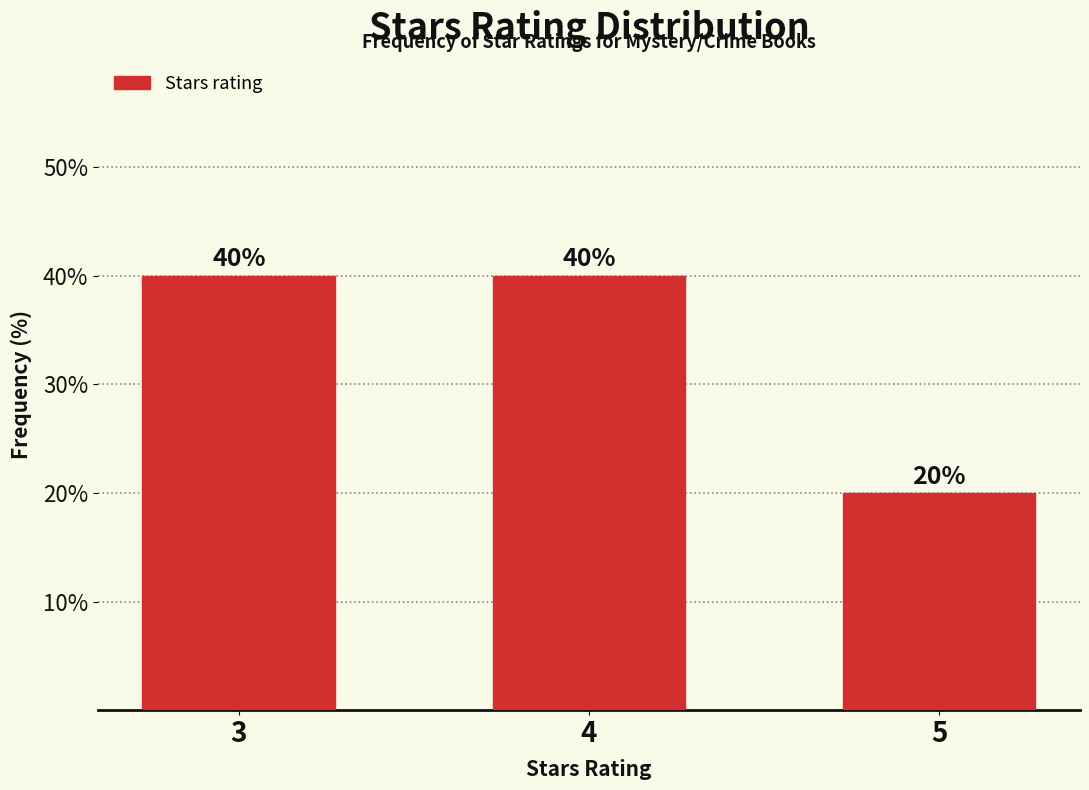

Reading left to right, what are all the values shown in this chart?

3=40	4=40	5=20